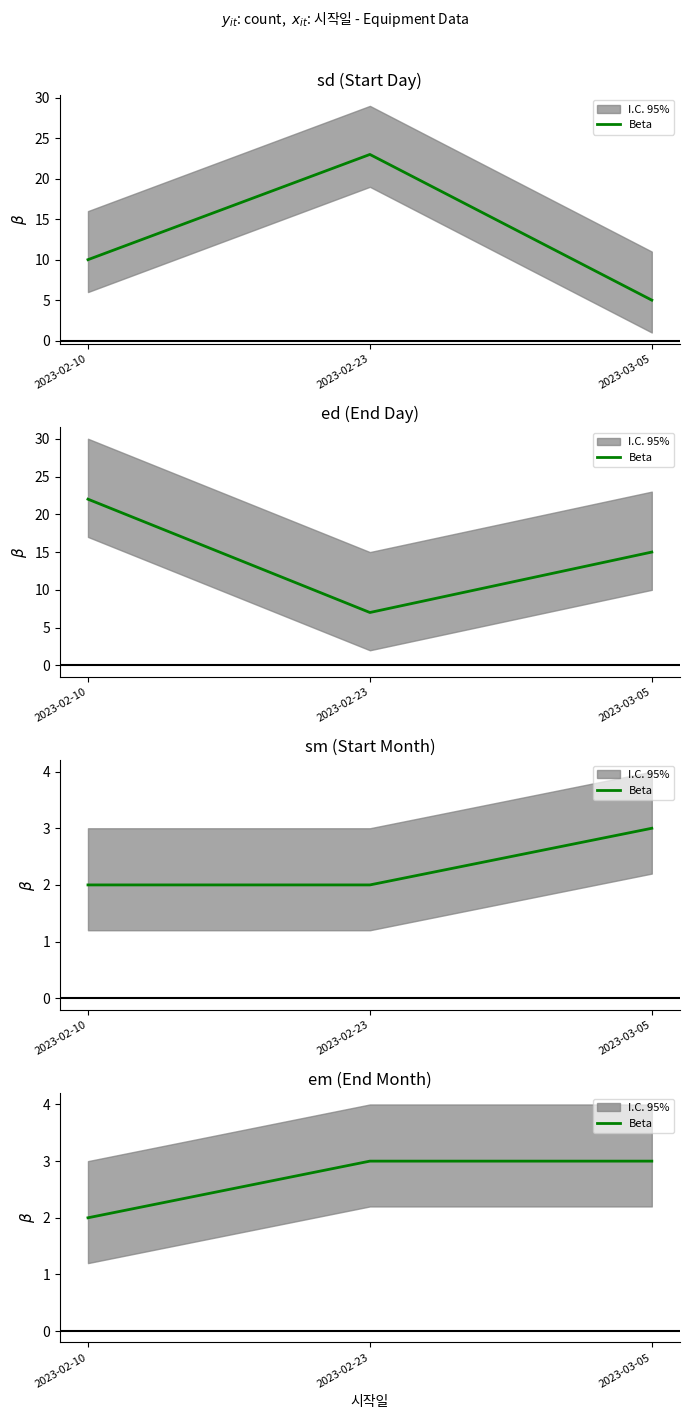

What is the approximate value at 2023-03-05?

3